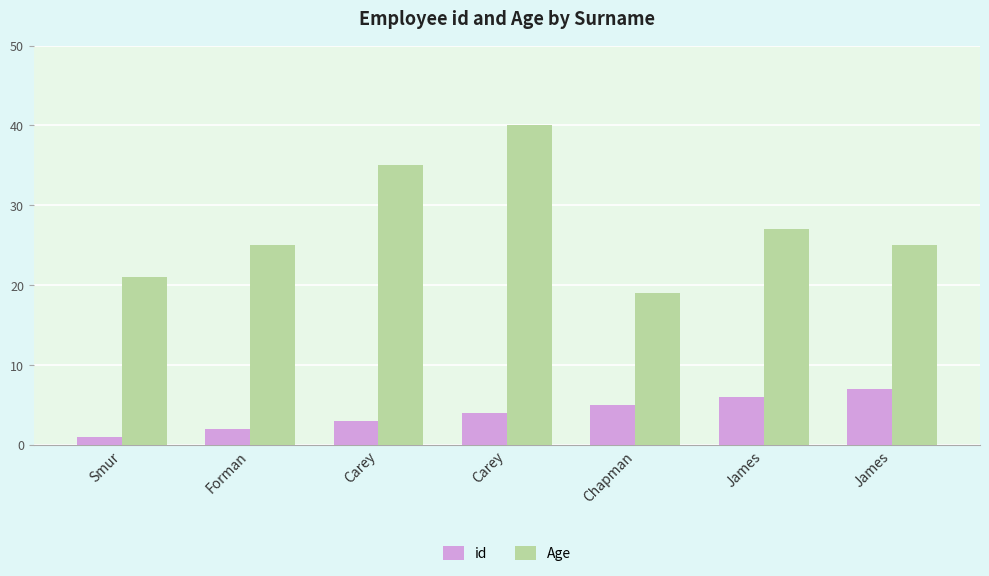

What is the average value of the Age series?

27